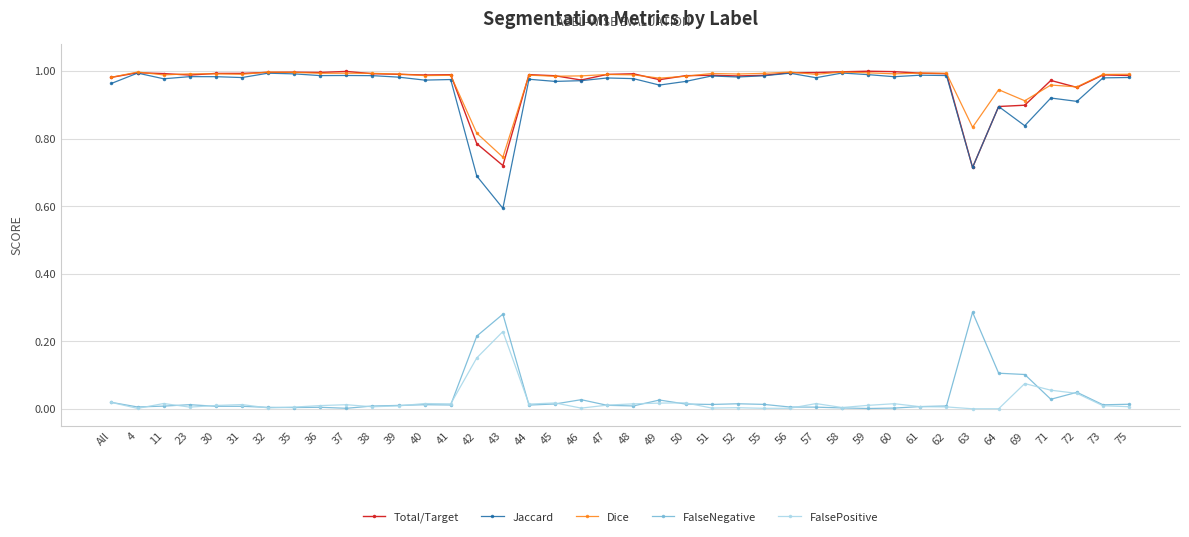

Which series has the largest range (max minus min)?

Jaccard